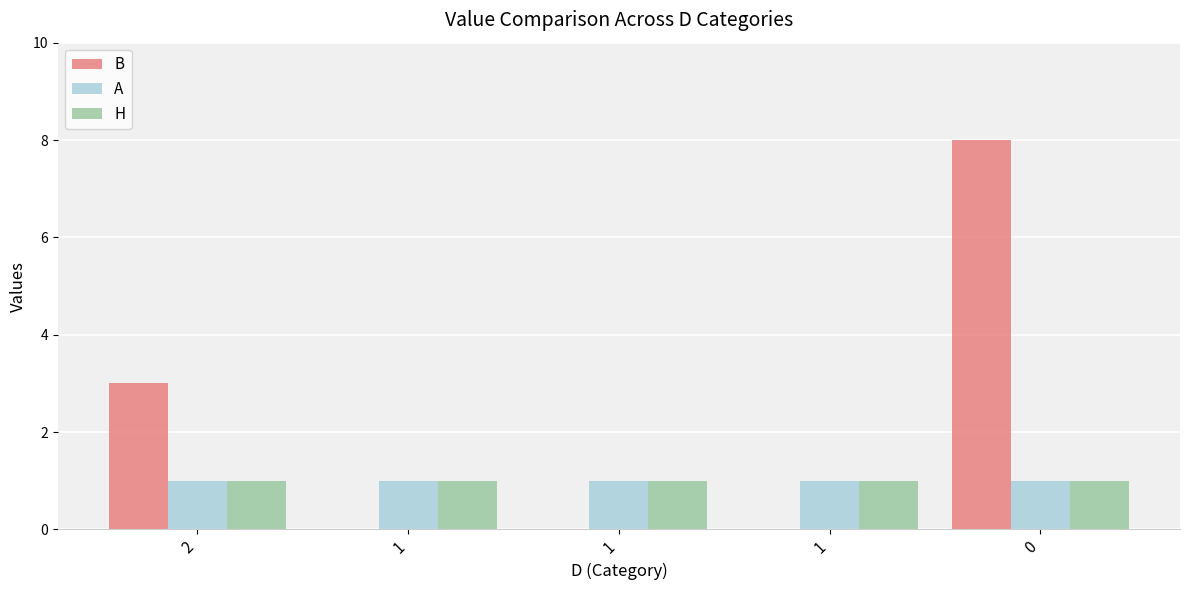

How many groups of bars are there?

5